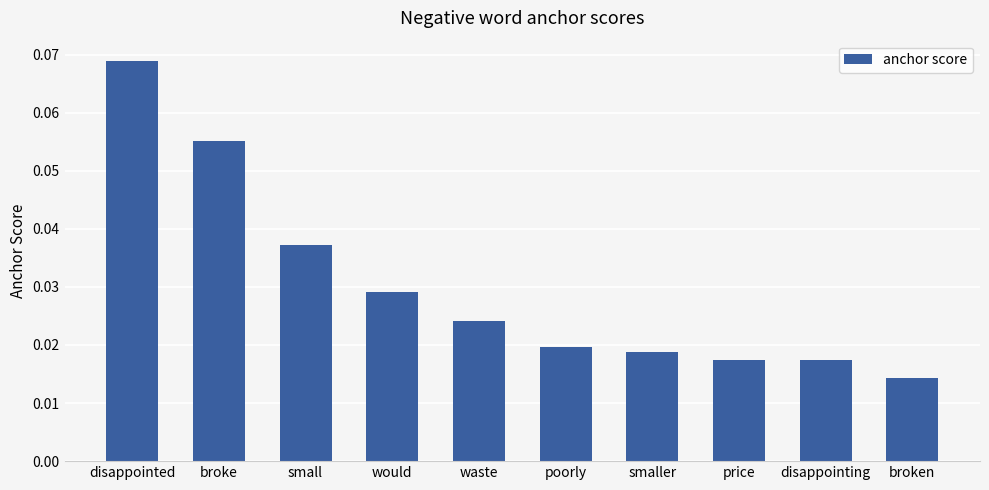

Which category has the lowest value across all series?

broken